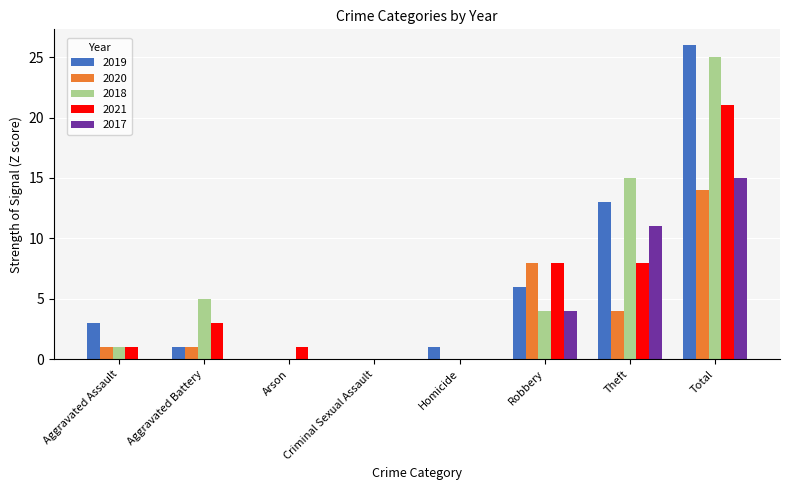

What is the total value across all series at Theft?

51